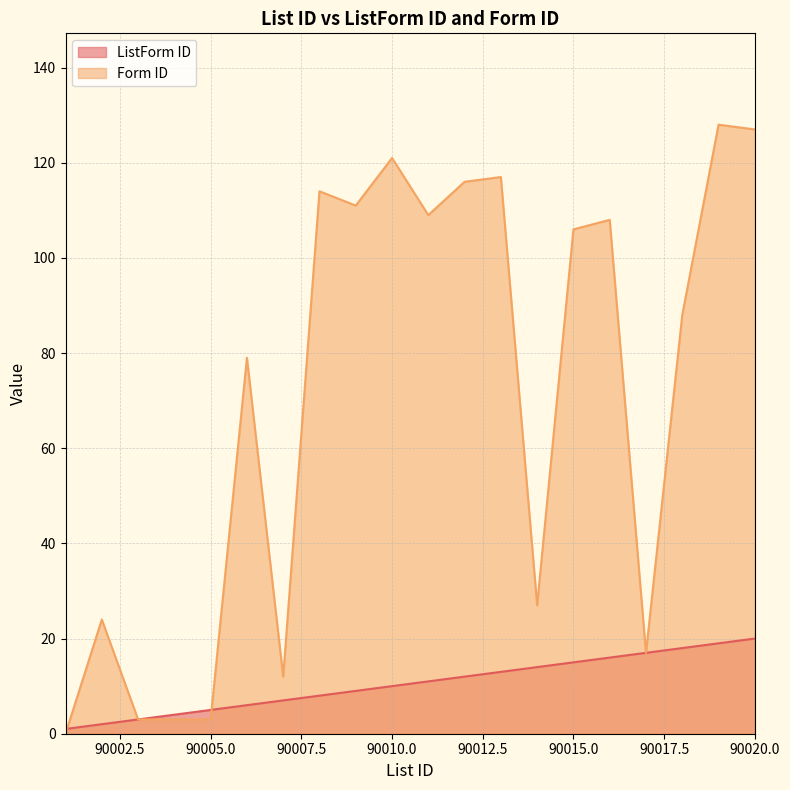

True or false: Form ID and ListForm ID cross at least once.

True